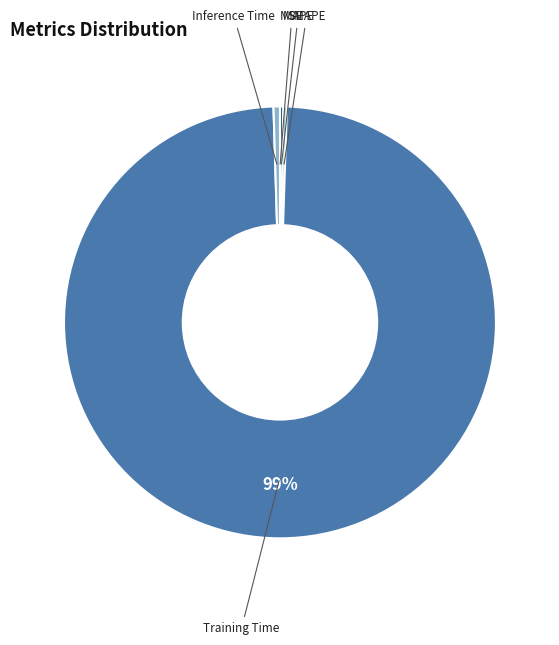

Which slice is the largest?

Training Time